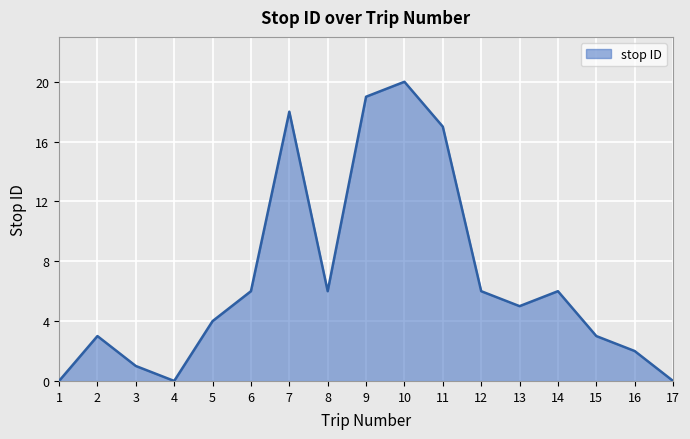

What is the change in value from 2 to 6?

+3